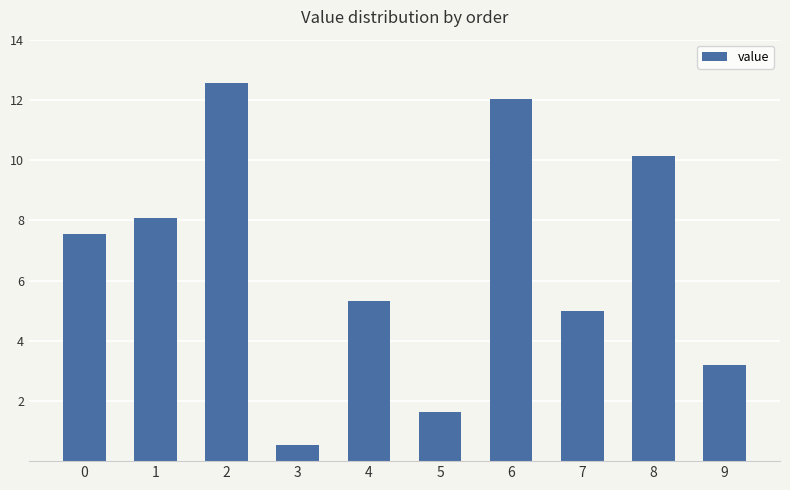

What is the greatest value displayed?

12.6